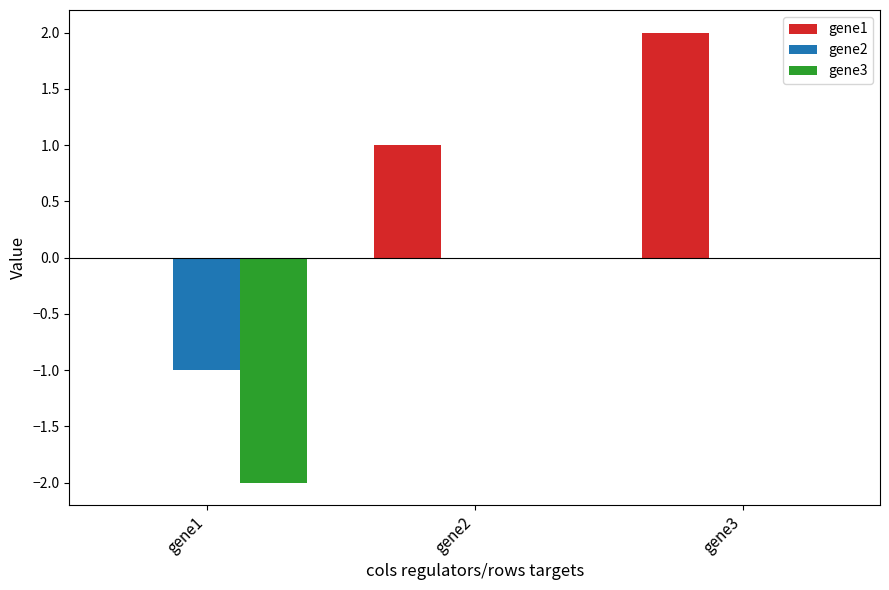

Which series has the largest total across all categories?

gene1